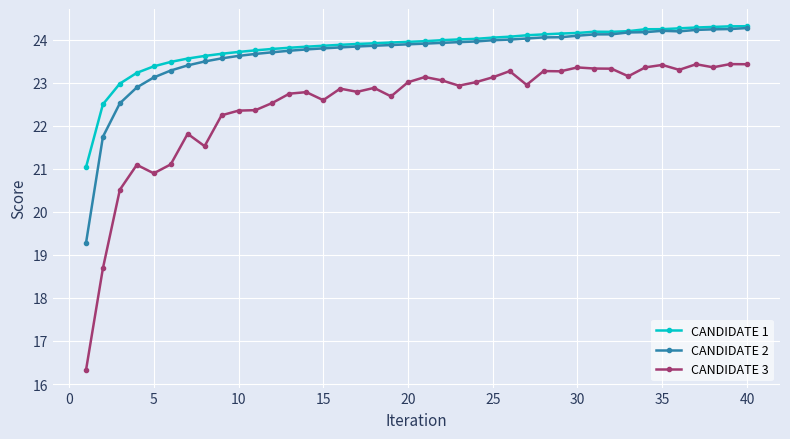

What is the value of the CANDIDATE 3 point at the 32nd from the left?

23.3